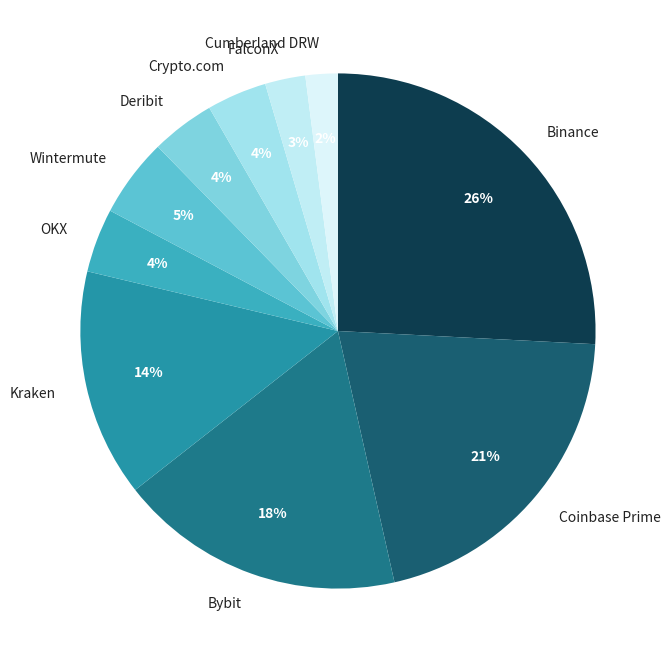

The Kraken slice represents 14% of the pie. True or false?

True